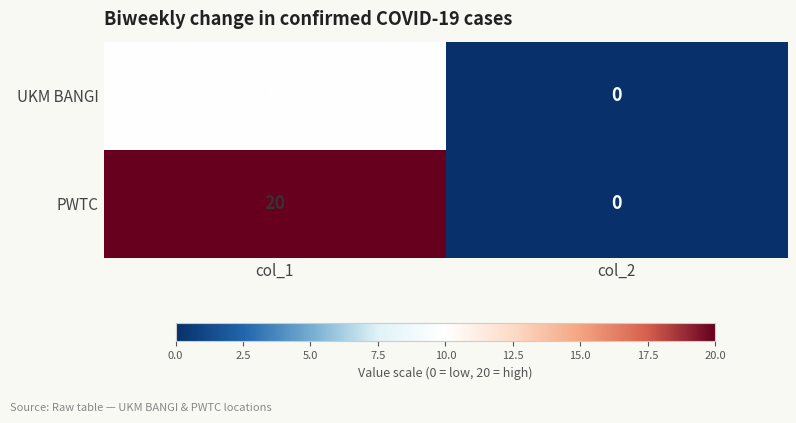

The value of UKM BANGI at col_2 is -4. True or false?

False